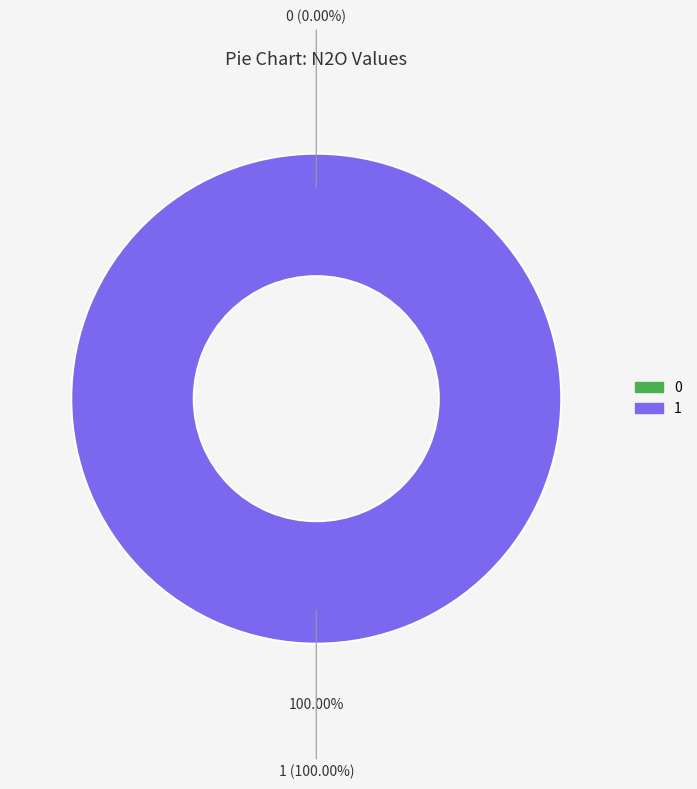

Between 1 and 0, which is larger?

1